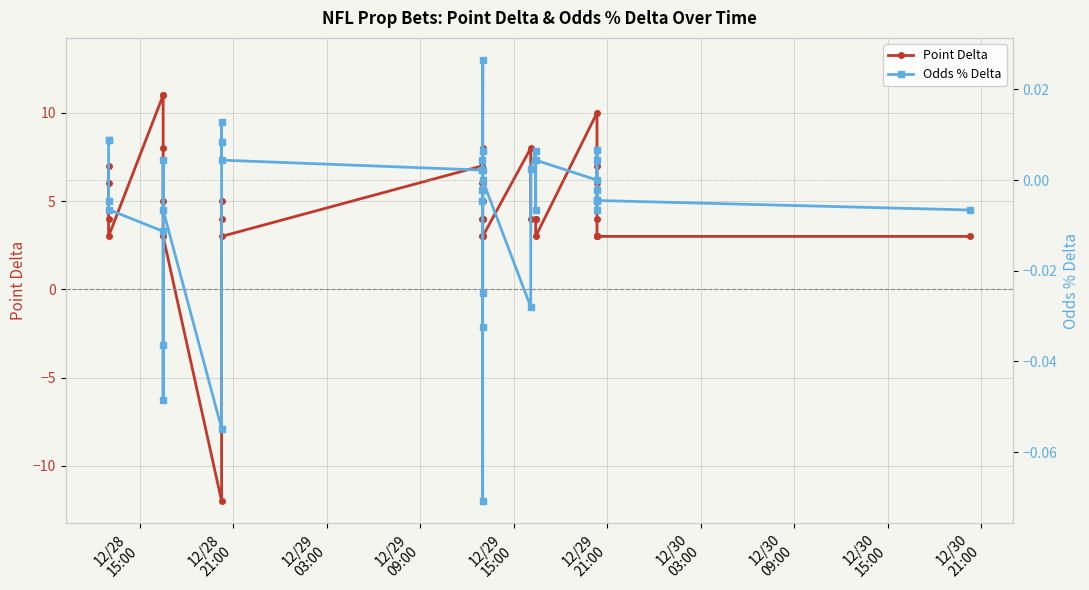

True or false: Odds % Delta has a value of -0.0 at 26.

False